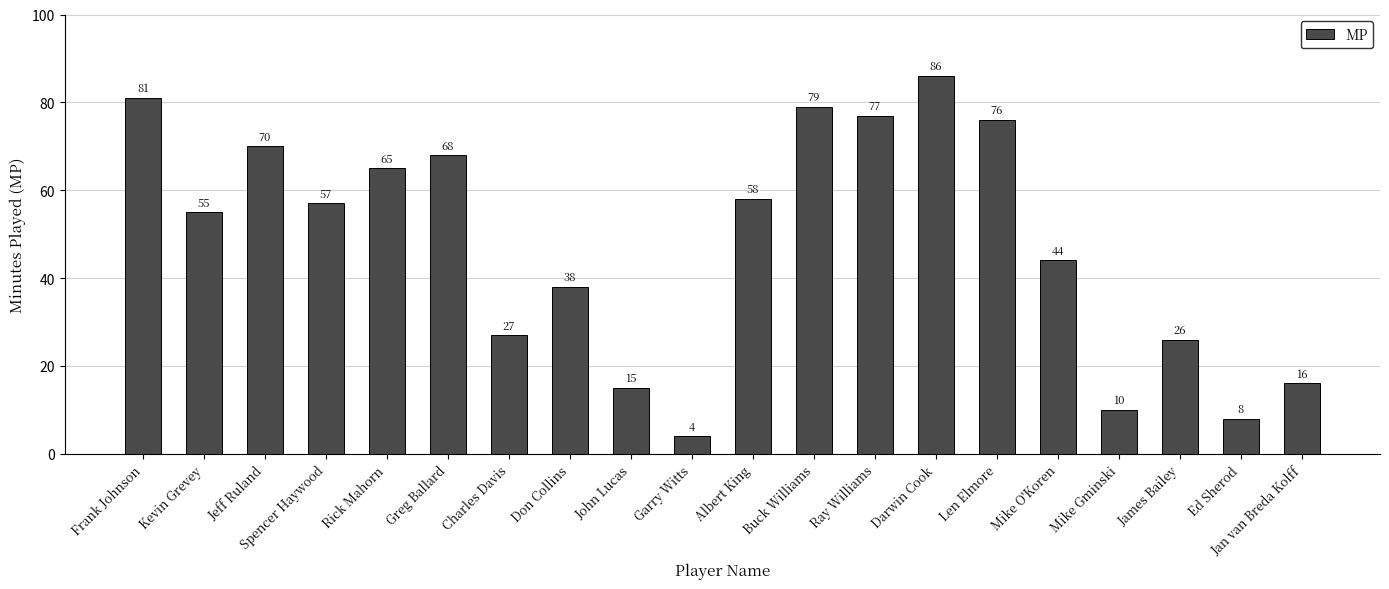

At which label is the value closest to 45?

Mike O'Koren